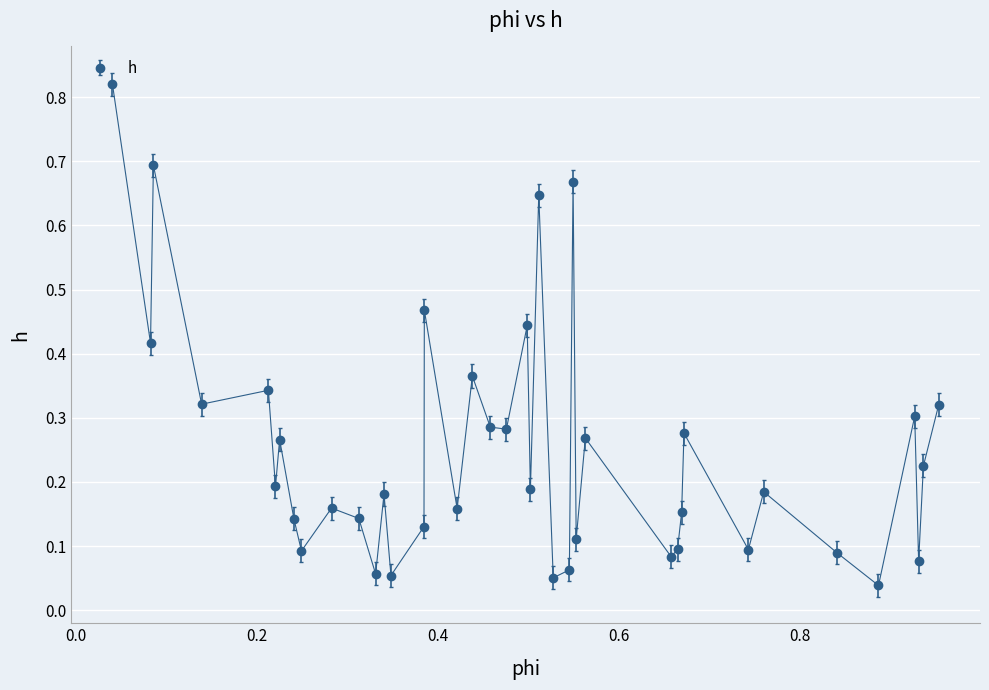

How many points are lower than both their immediate neighbors (excluding endpoints)?

15